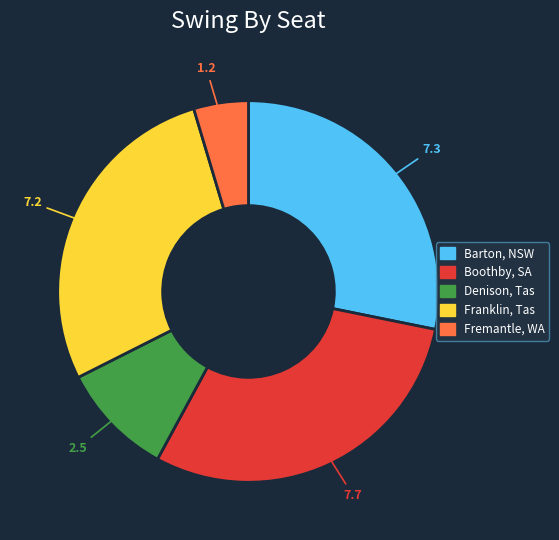

Which slice is the smallest?

Fremantle, WA